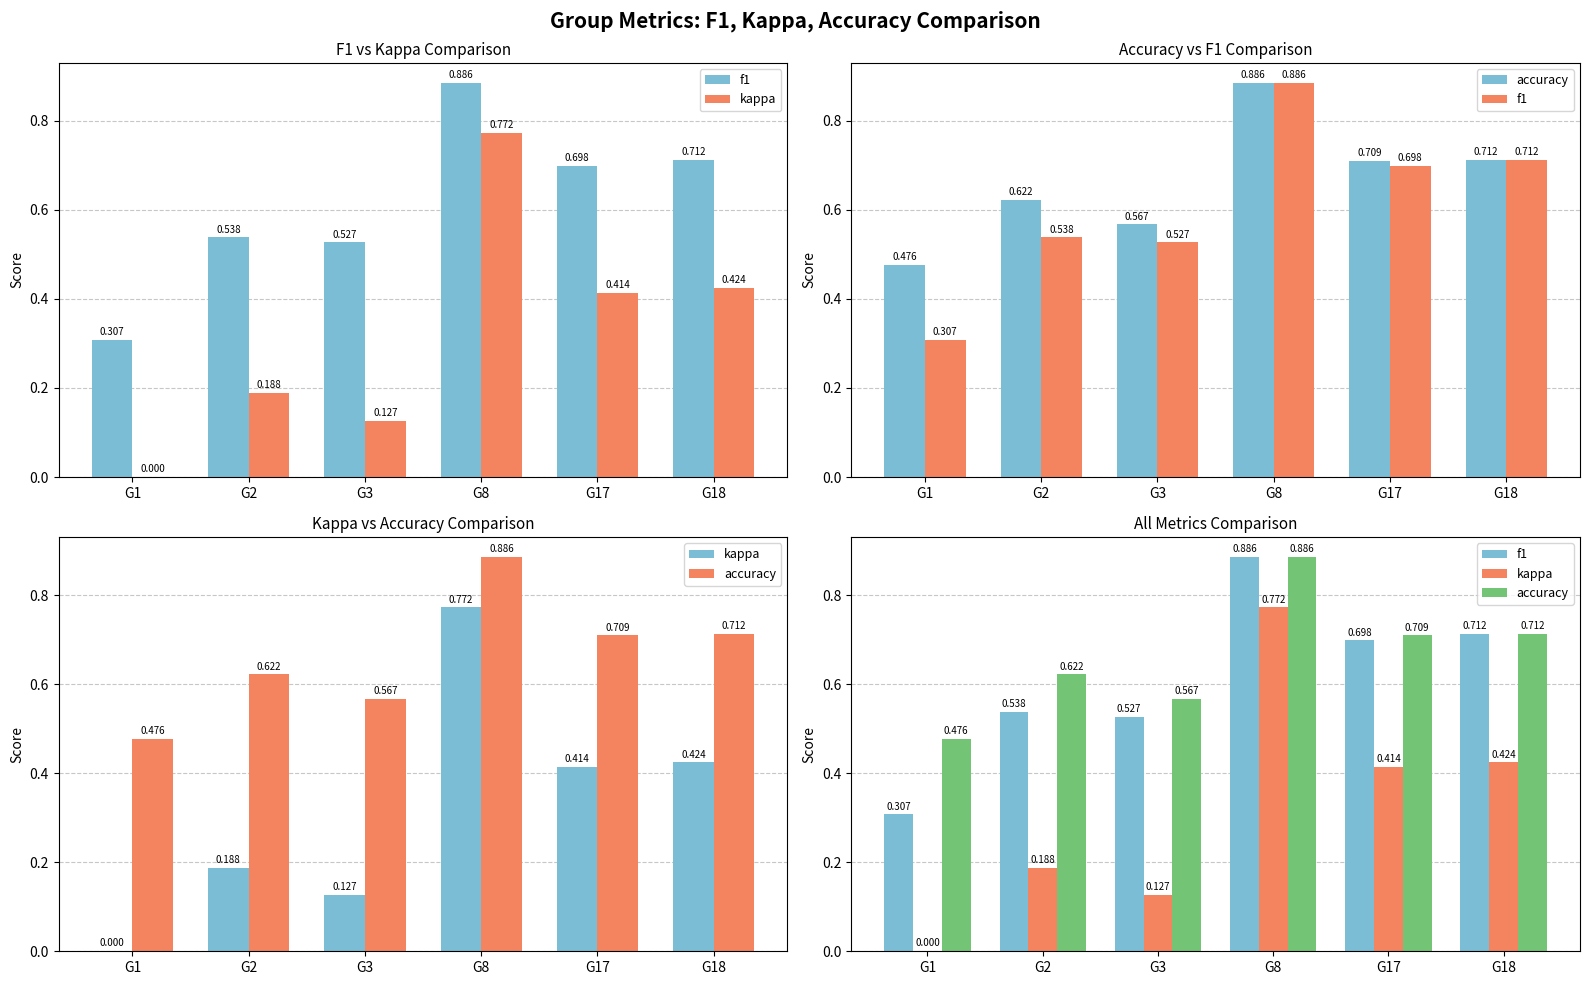

Reading left to right, extract all data points from this chart.

f1: G1=0.3	G2=0.5	G3=0.5	G8=0.9	G17=0.7	G18=0.7
kappa: G1=0.0	G2=0.2	G3=0.1	G8=0.8	G17=0.4	G18=0.4
accuracy: G1=0.5	G2=0.6	G3=0.6	G8=0.9	G17=0.7	G18=0.7